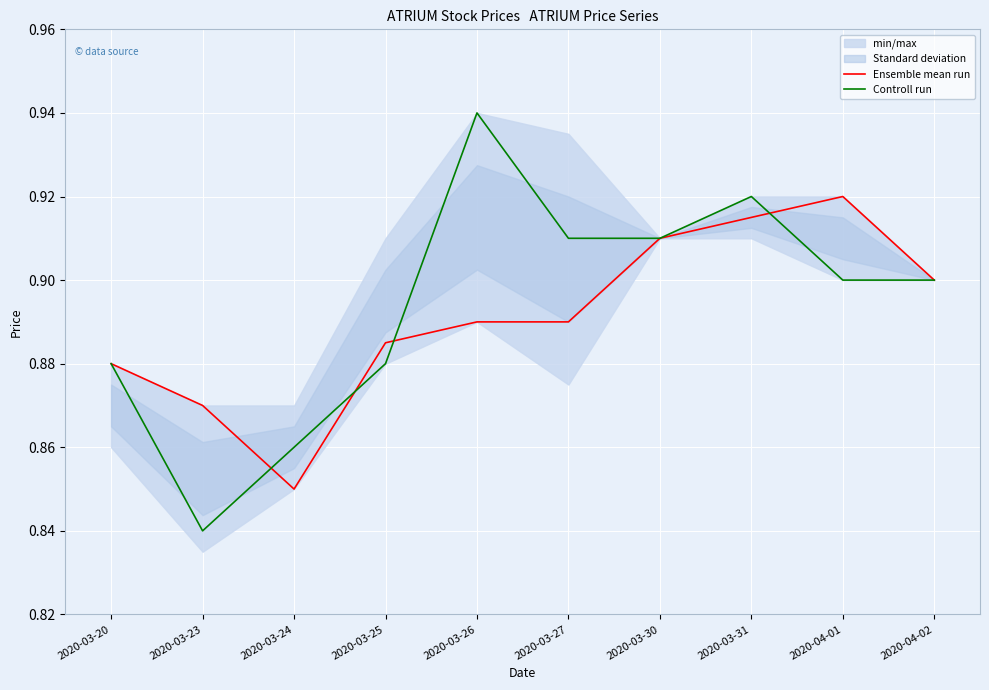

How many Controll run values are between 0 and 1?

10